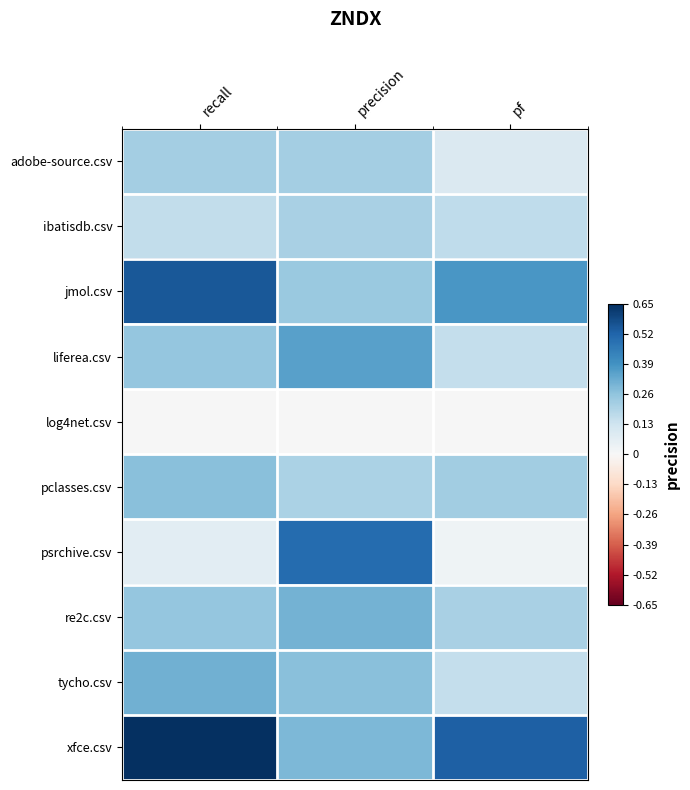

What is the greatest value displayed?

0.7